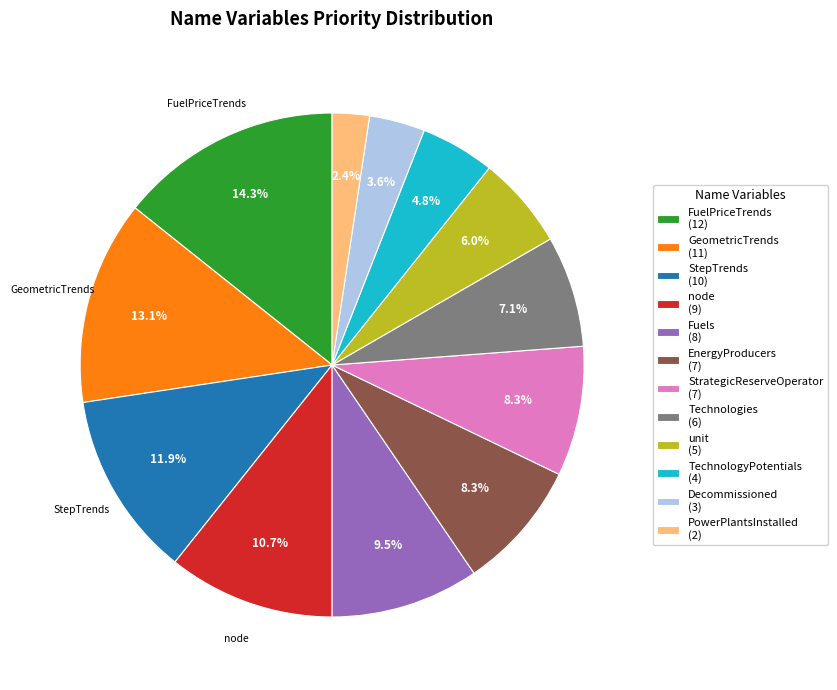

Is unit (5) the majority of the pie?

No